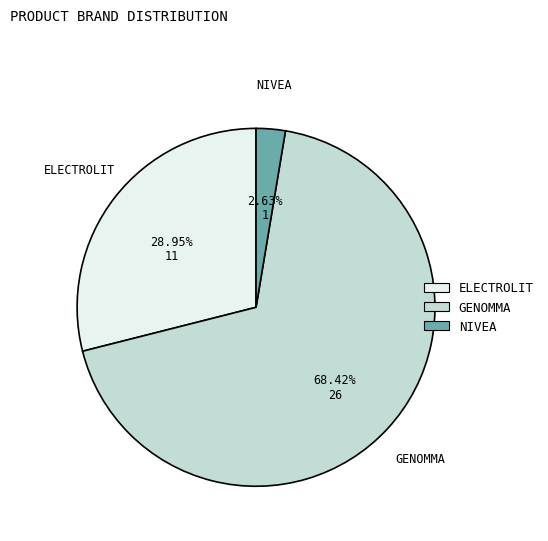

Which category has the biggest portion of the pie?

GENOMMA